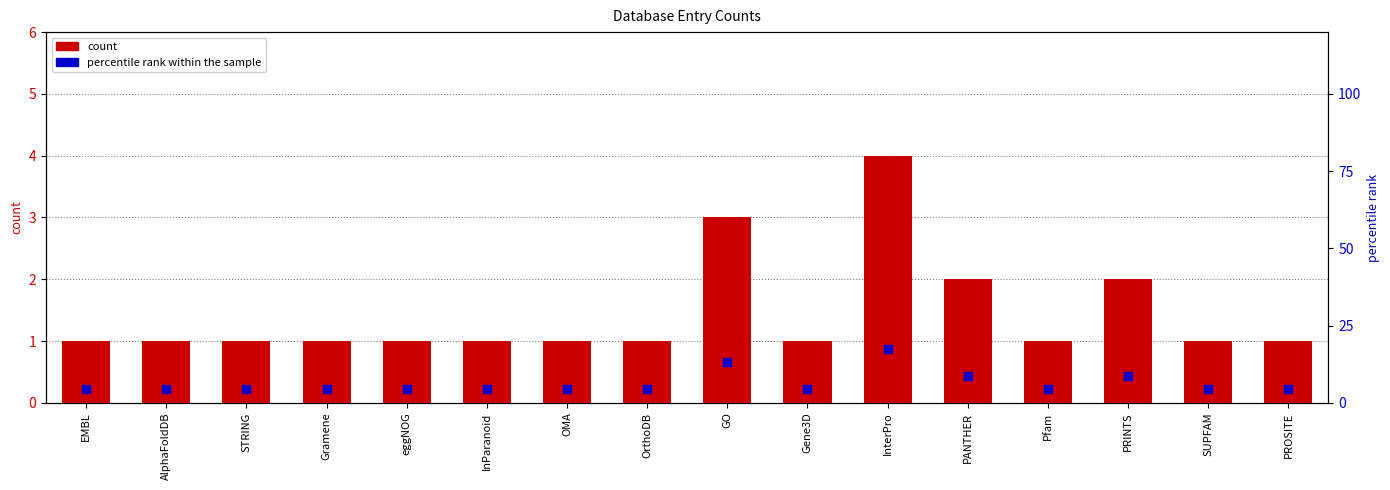

Which series has the largest total across all categories?

percentile rank within the sample